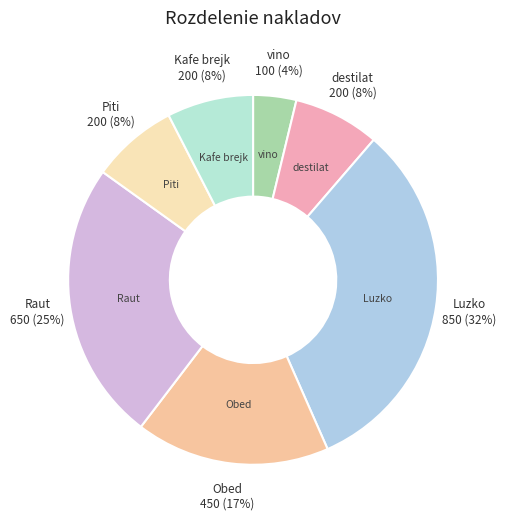

Which category has the biggest portion of the pie?

Luzko